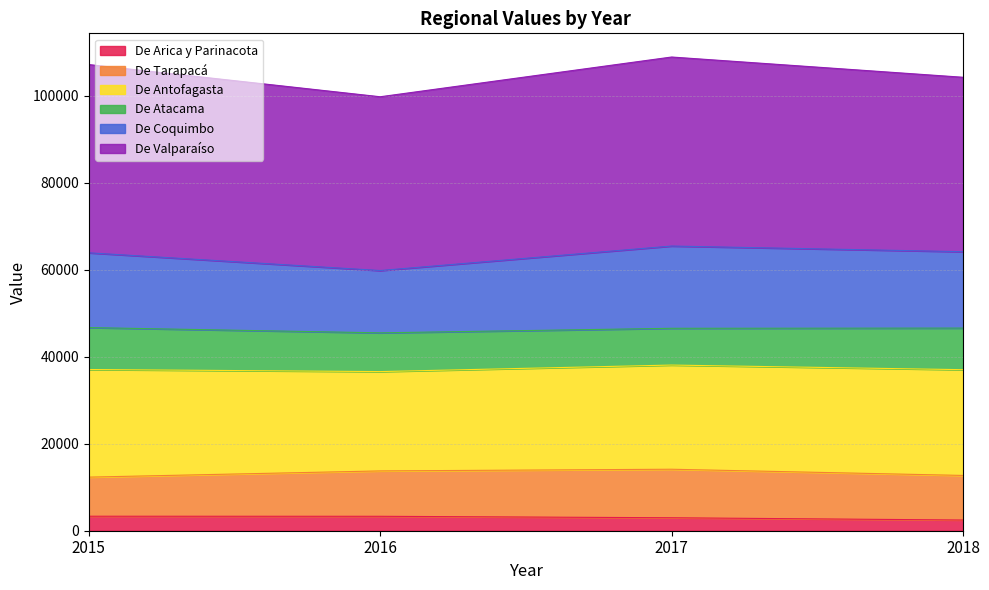

How many lines are shown in the chart?

6